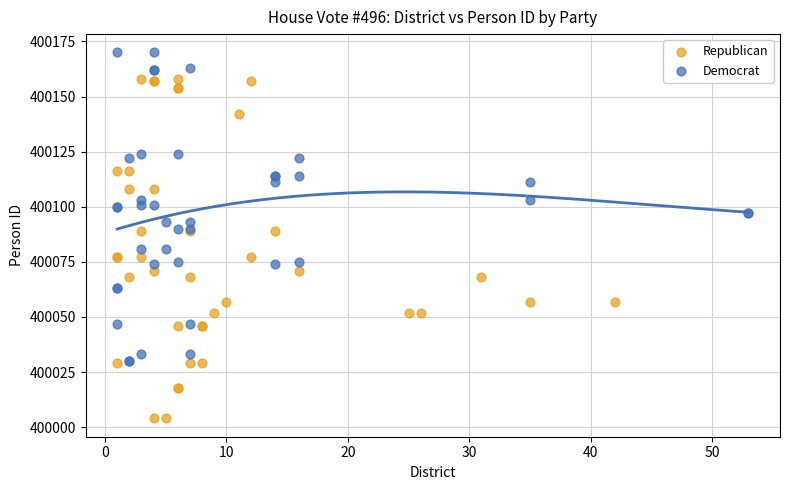

Which series reaches the minimum Y coordinate?

Republican